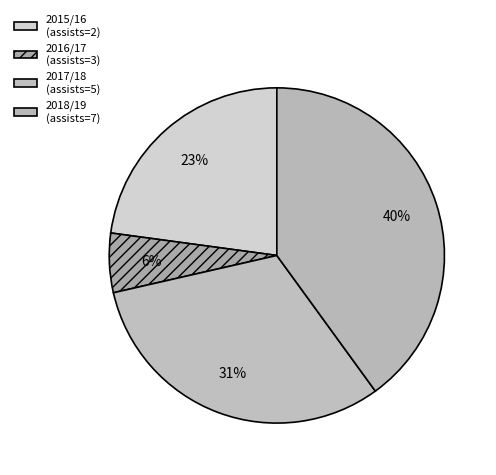

Which slice is the largest?

2018/19 (assists=7)